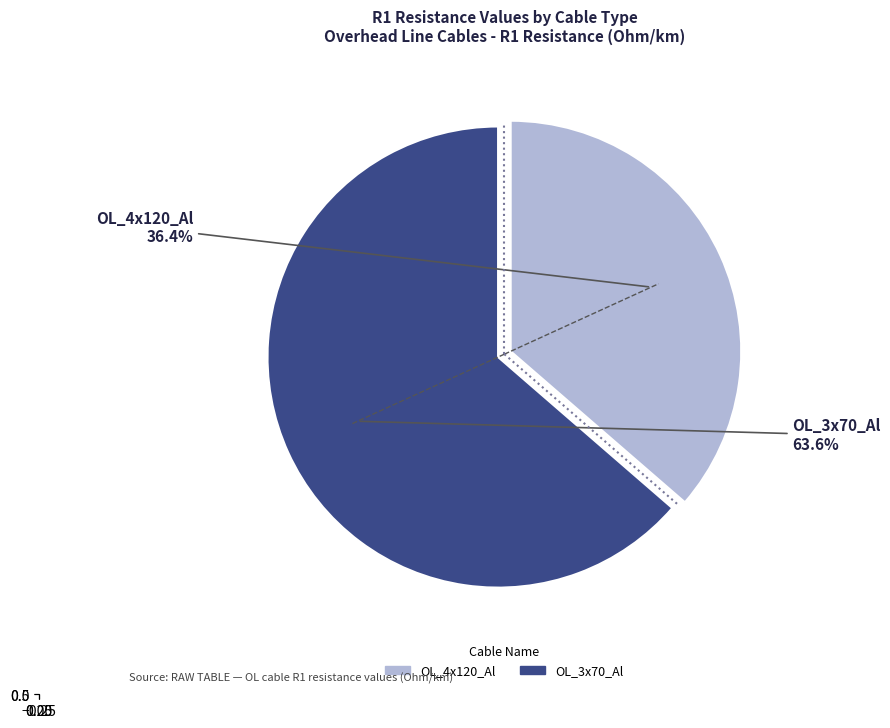

How many slices are in this pie chart?

2